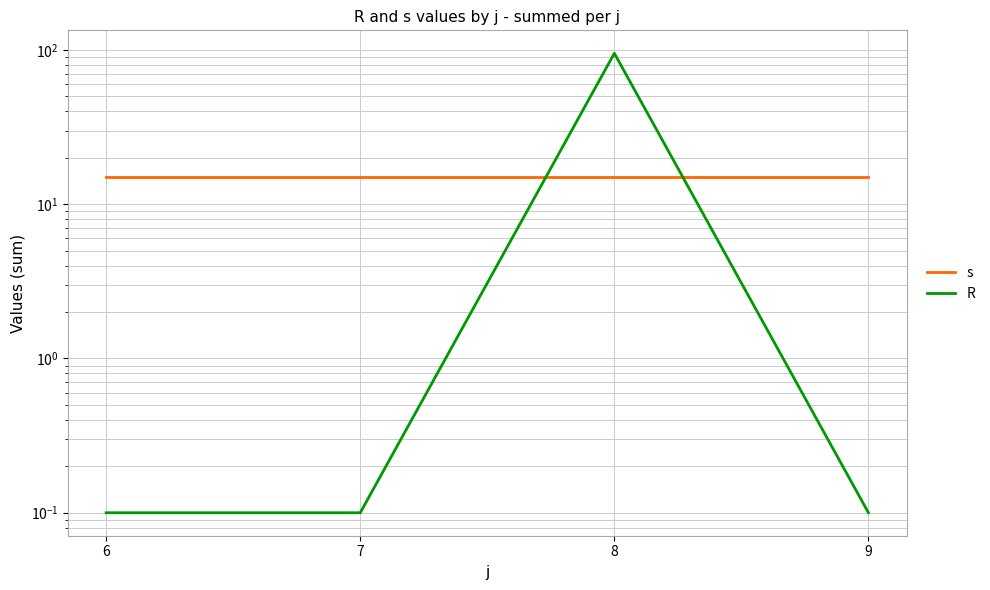

What is the sum of all R values?

95.3